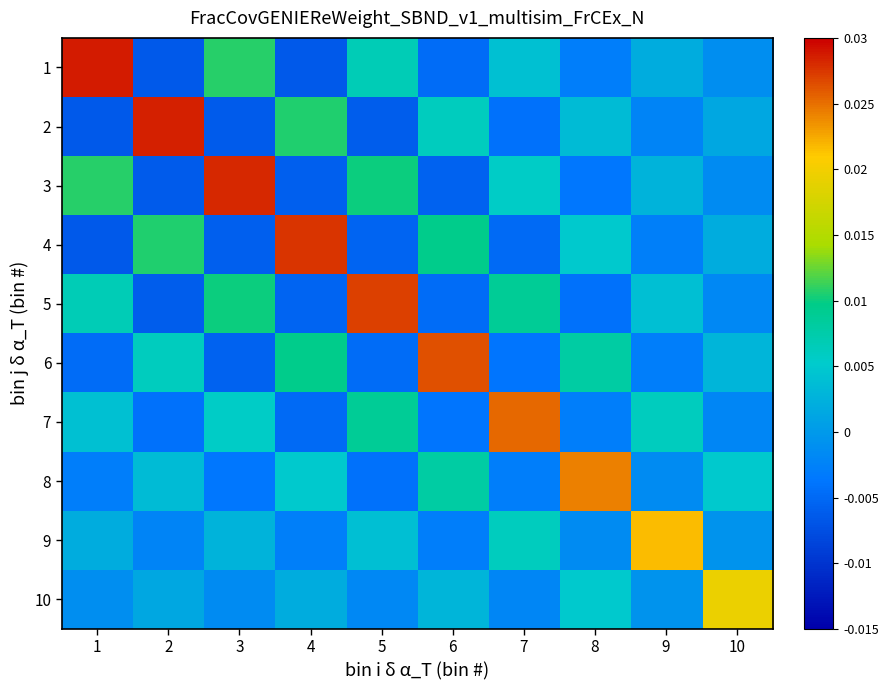

Reading left to right, transcribe all the data shown in this chart.

1: 1=2.9	2=-0.7	3=1.1	4=-0.6	5=0.7	6=-0.5	7=0.4	8=-0.3	9=0.2	10=-0.1
2: 1=-0.7	2=2.8	3=-0.6	4=1.1	5=-0.6	6=0.6	7=-0.4	8=0.4	9=-0.2	10=0.1
3: 1=1.1	2=-0.6	3=2.8	4=-0.6	5=1.0	6=-0.6	7=0.6	8=-0.4	9=0.3	10=-0.2
4: 1=-0.6	2=1.1	3=-0.6	4=2.8	5=-0.5	6=1.0	7=-0.5	8=0.5	9=-0.3	10=0.2
5: 1=0.7	2=-0.6	3=1.0	4=-0.5	5=2.7	6=-0.5	7=0.9	8=-0.4	9=0.4	10=-0.2
6: 1=-0.5	2=0.6	3=-0.6	4=1.0	5=-0.5	6=2.6	7=-0.4	8=0.8	9=-0.3	10=0.3
7: 1=0.4	2=-0.4	3=0.6	4=-0.5	5=0.9	6=-0.4	7=2.5	8=-0.3	9=0.6	10=-0.2
8: 1=-0.3	2=0.4	3=-0.4	4=0.5	5=-0.4	6=0.8	7=-0.3	8=2.4	9=-0.2	10=0.5
9: 1=0.2	2=-0.2	3=0.3	4=-0.3	5=0.4	6=-0.3	7=0.6	8=-0.2	9=2.2	10=-0.1
10: 1=-0.1	2=0.1	3=-0.2	4=0.2	5=-0.2	6=0.3	7=-0.2	8=0.5	9=-0.1	10=1.9